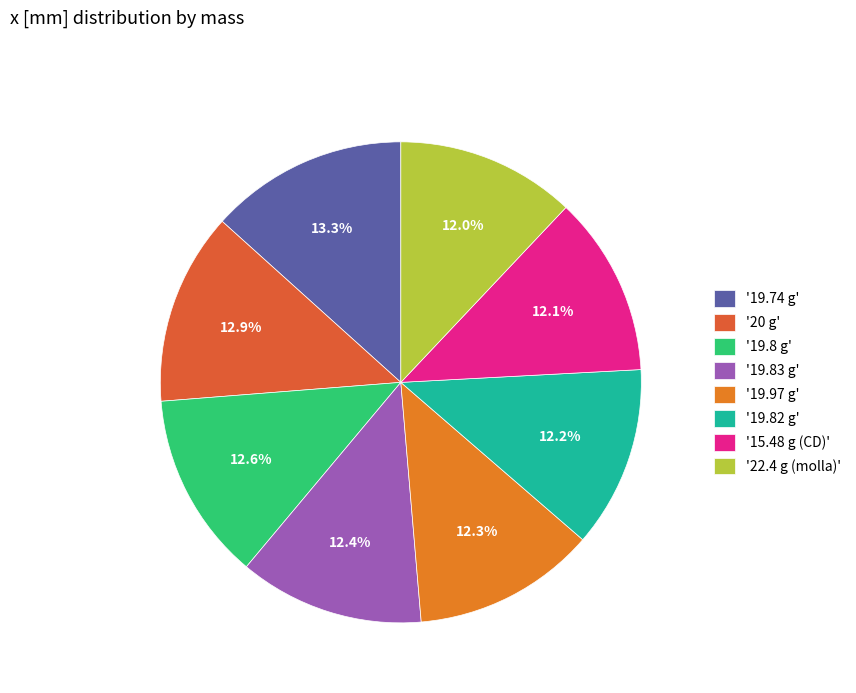

To the nearest percent, what is the difference between the largest and smallest slice percentages?

1%